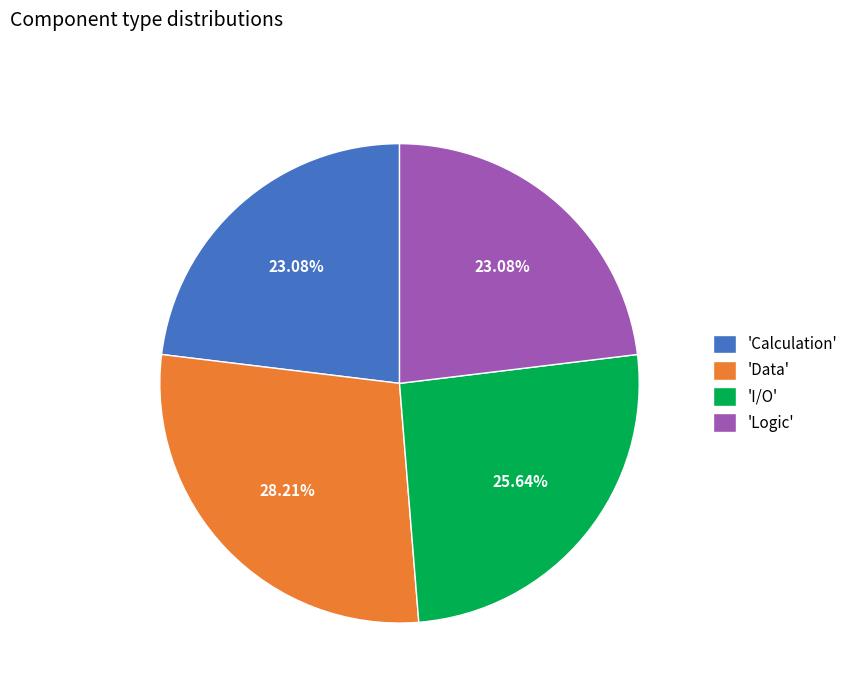

Between 'I/O' and 'Logic', which is larger?

'I/O'